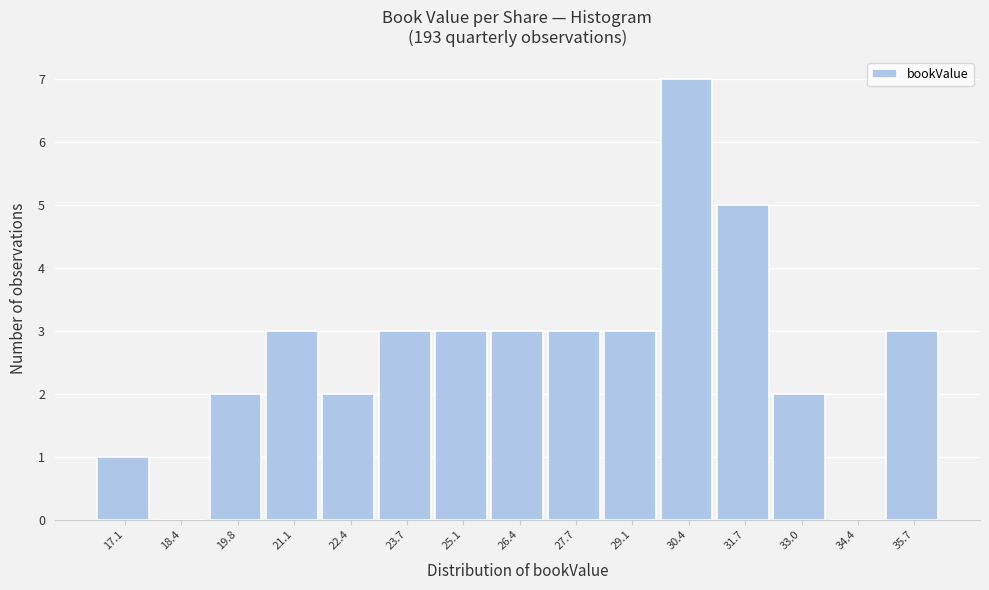

Reading left to right, what are all the values shown in this chart?

17.1=1	18.4=0	19.8=2	21.1=3	22.4=2	23.7=3	25.1=3	26.4=3	27.7=3	29.1=3	30.4=7	31.7=5	33.0=2	34.4=0	35.7=3